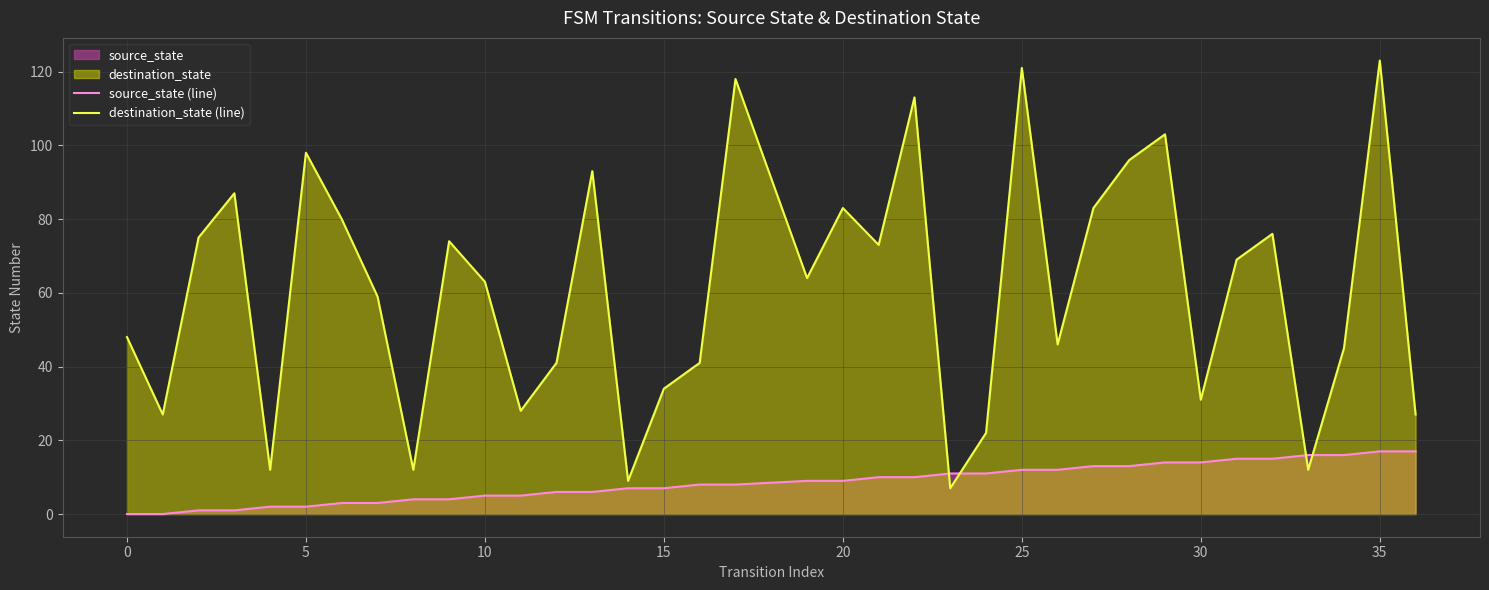

Which series has the largest total across all categories?

destination_state (line)